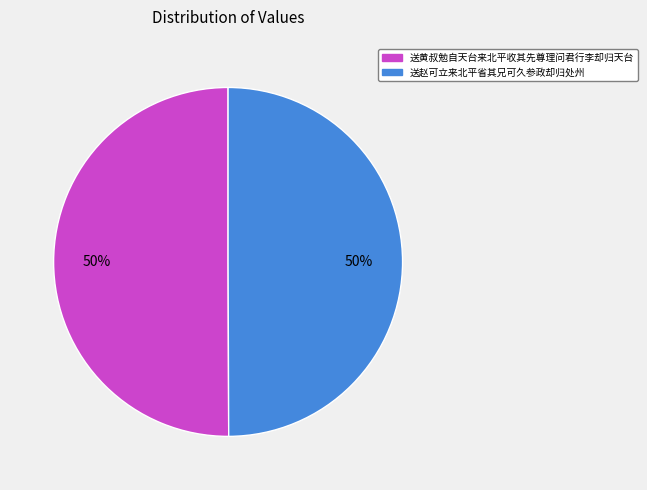

How many segments does this pie chart have?

2